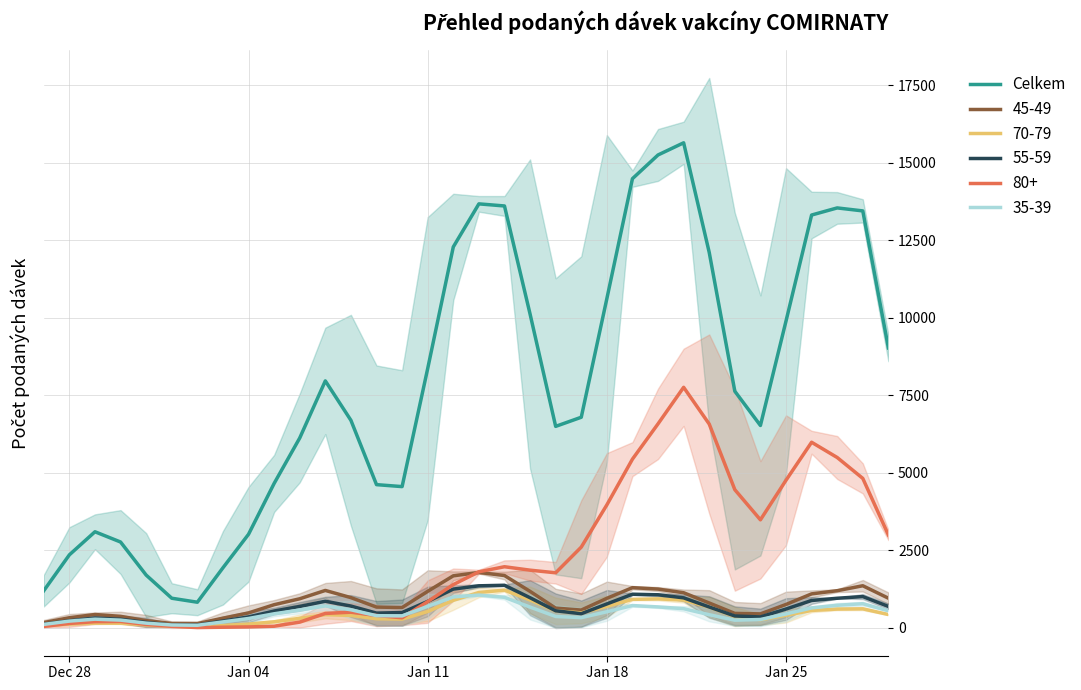

What is the difference between the second highest and minimum values?

14429.0